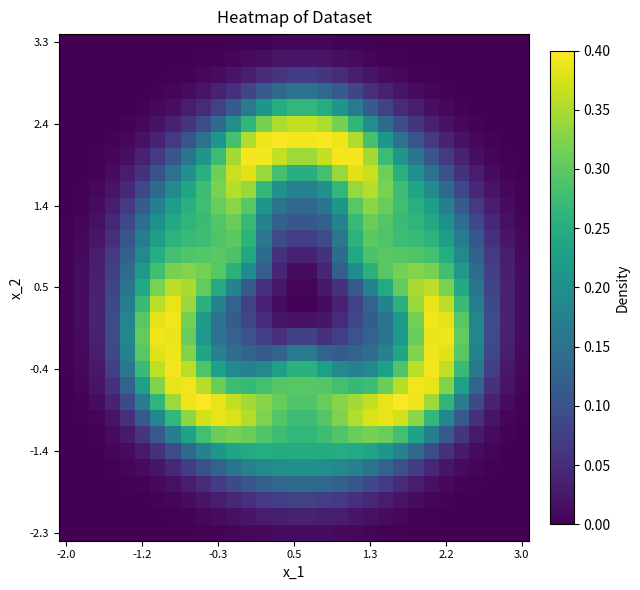

Which category has the lowest value across all series?

-2.0